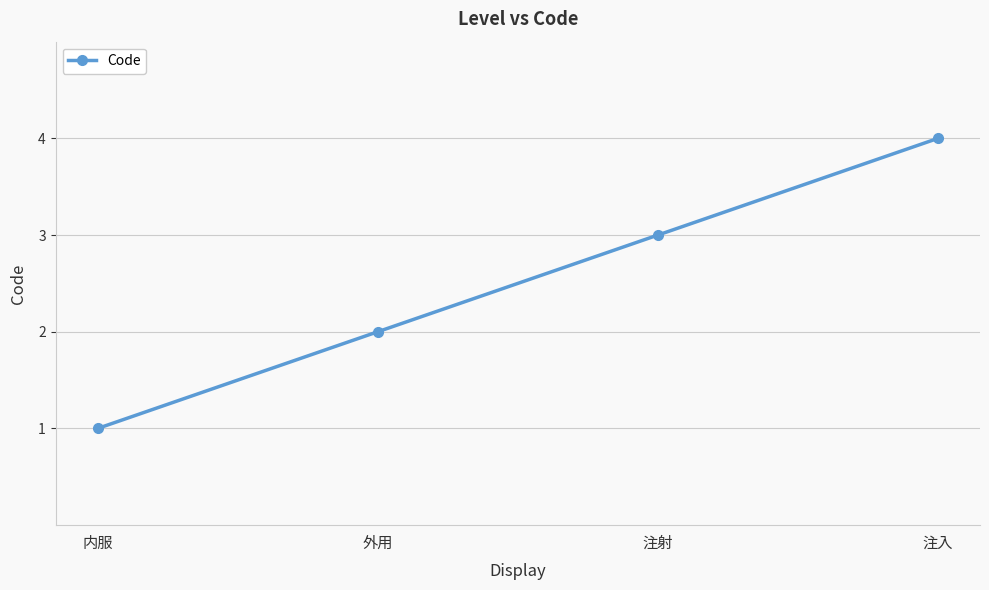

What is the smallest value displayed?

1